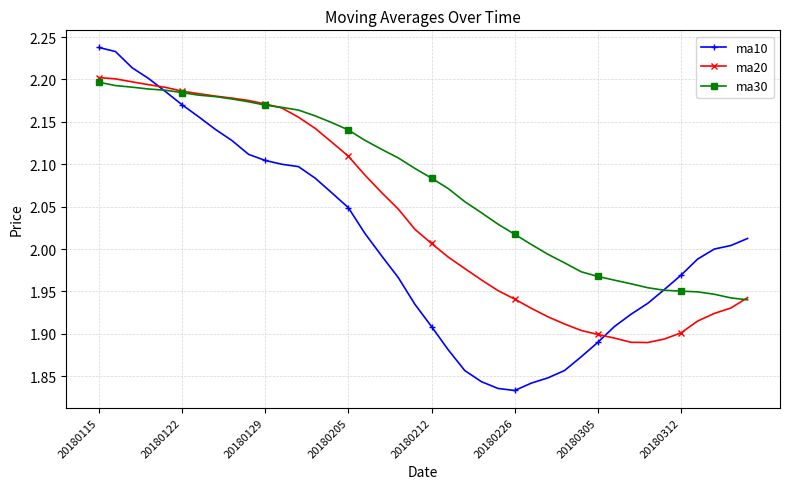

Which series has the widest spread of values?

ma10